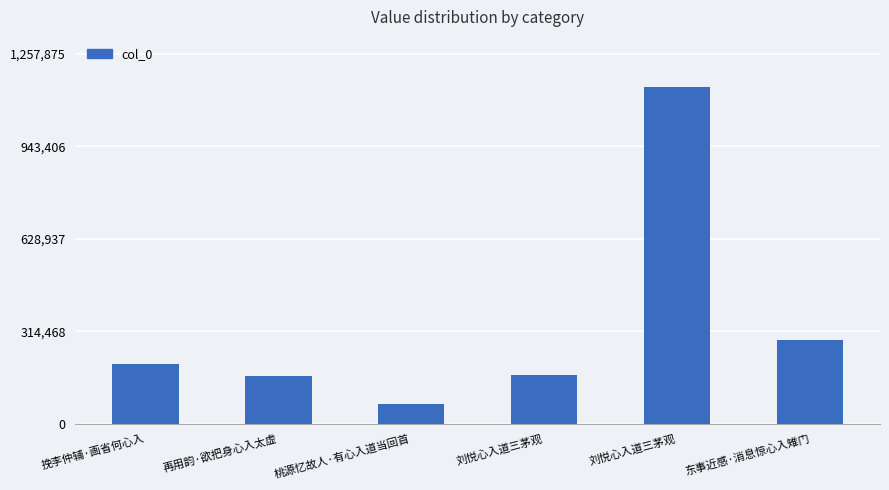

What is the label of the 2nd bar from the right?

刘悦心入道三茅观